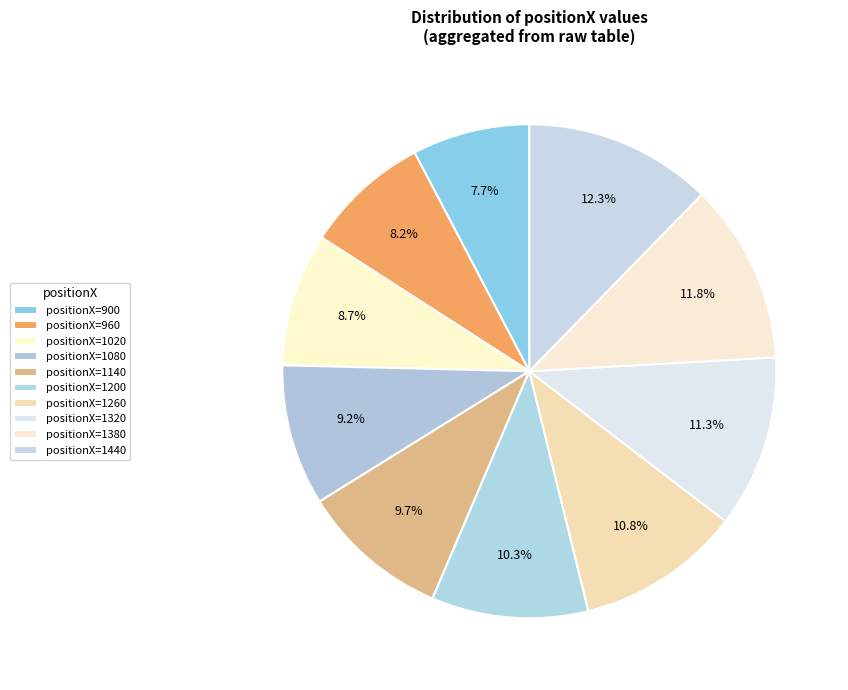

How many slices are in this pie chart?

10